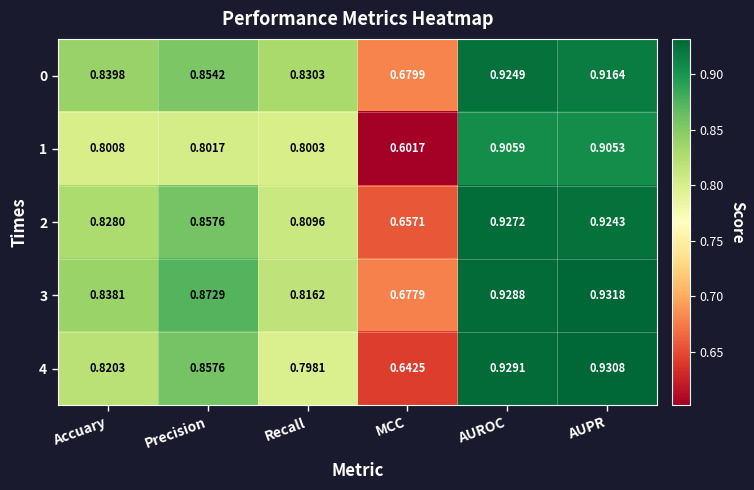

Where is 2 nearest to the value 0?

MCC